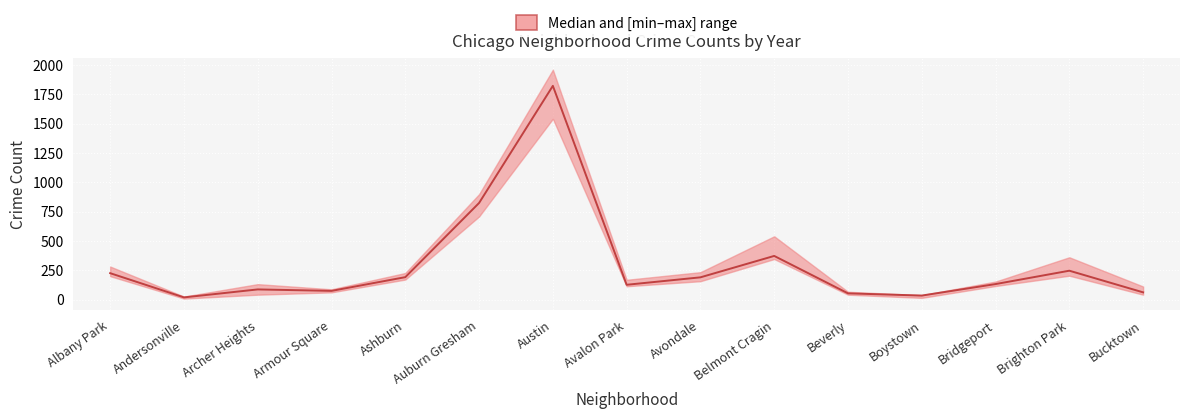

At which category does 2022 reach its first local valley?

Andersonville